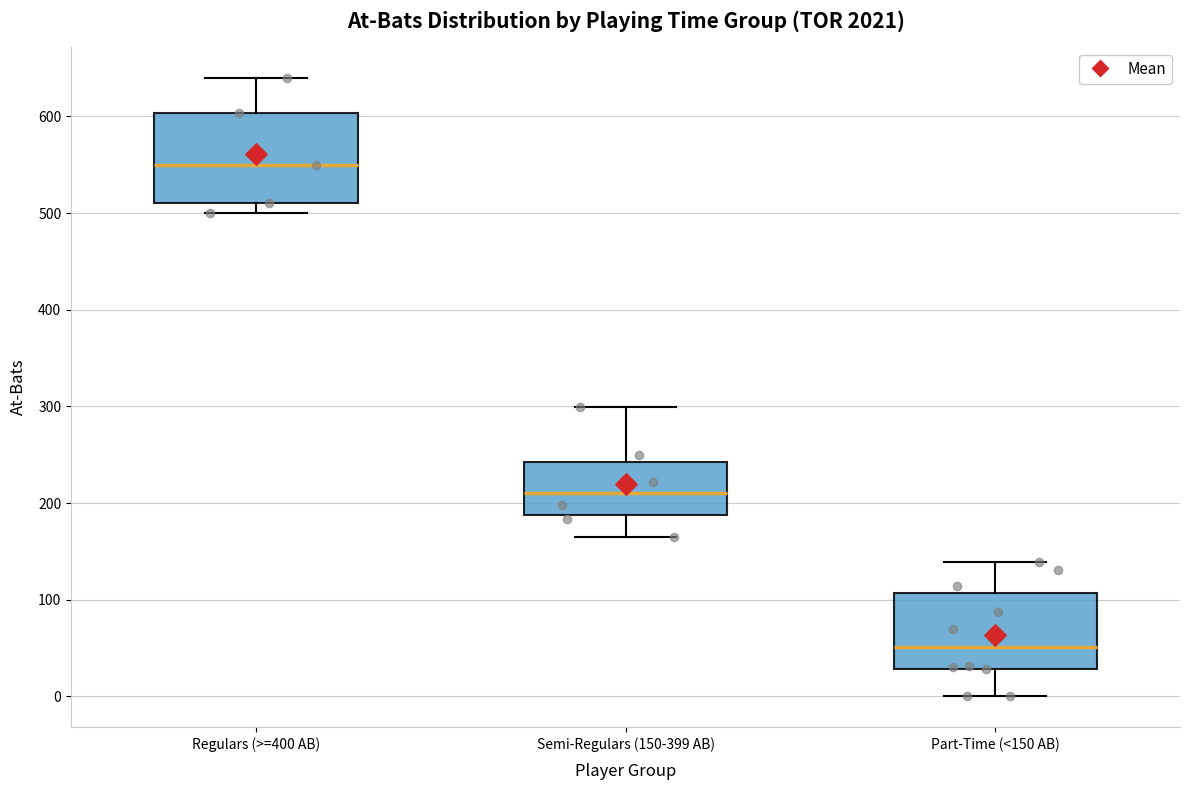

Reading left to right, read every box against the y-axis: the position of its median line, the range the box covers, and the ends of its whiskers. The values are not printed on the chart, so give them approximately, as read against the axis.

Regulars (>=400 AB): median 550, box 510 to 600, whiskers 500 to 640
Semi-Regulars (150-399 AB): median 210, box 190 to 240, whiskers 170 to 300
Part-Time (<150 AB): median 50, box 30 to 110, whiskers 0 to 140